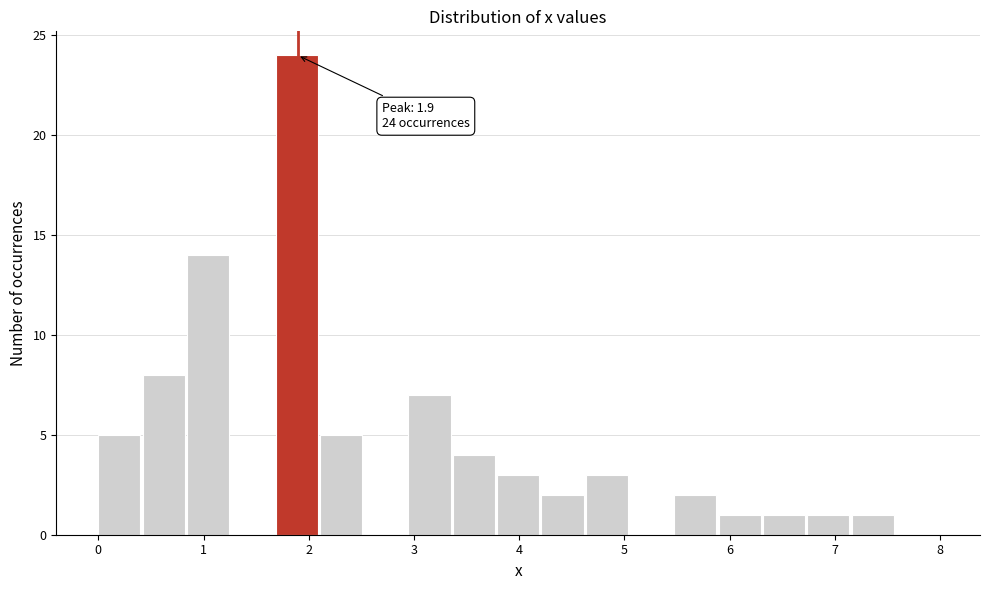

Which range on the x-axis has the tallest bar?

1.7 to 2.1